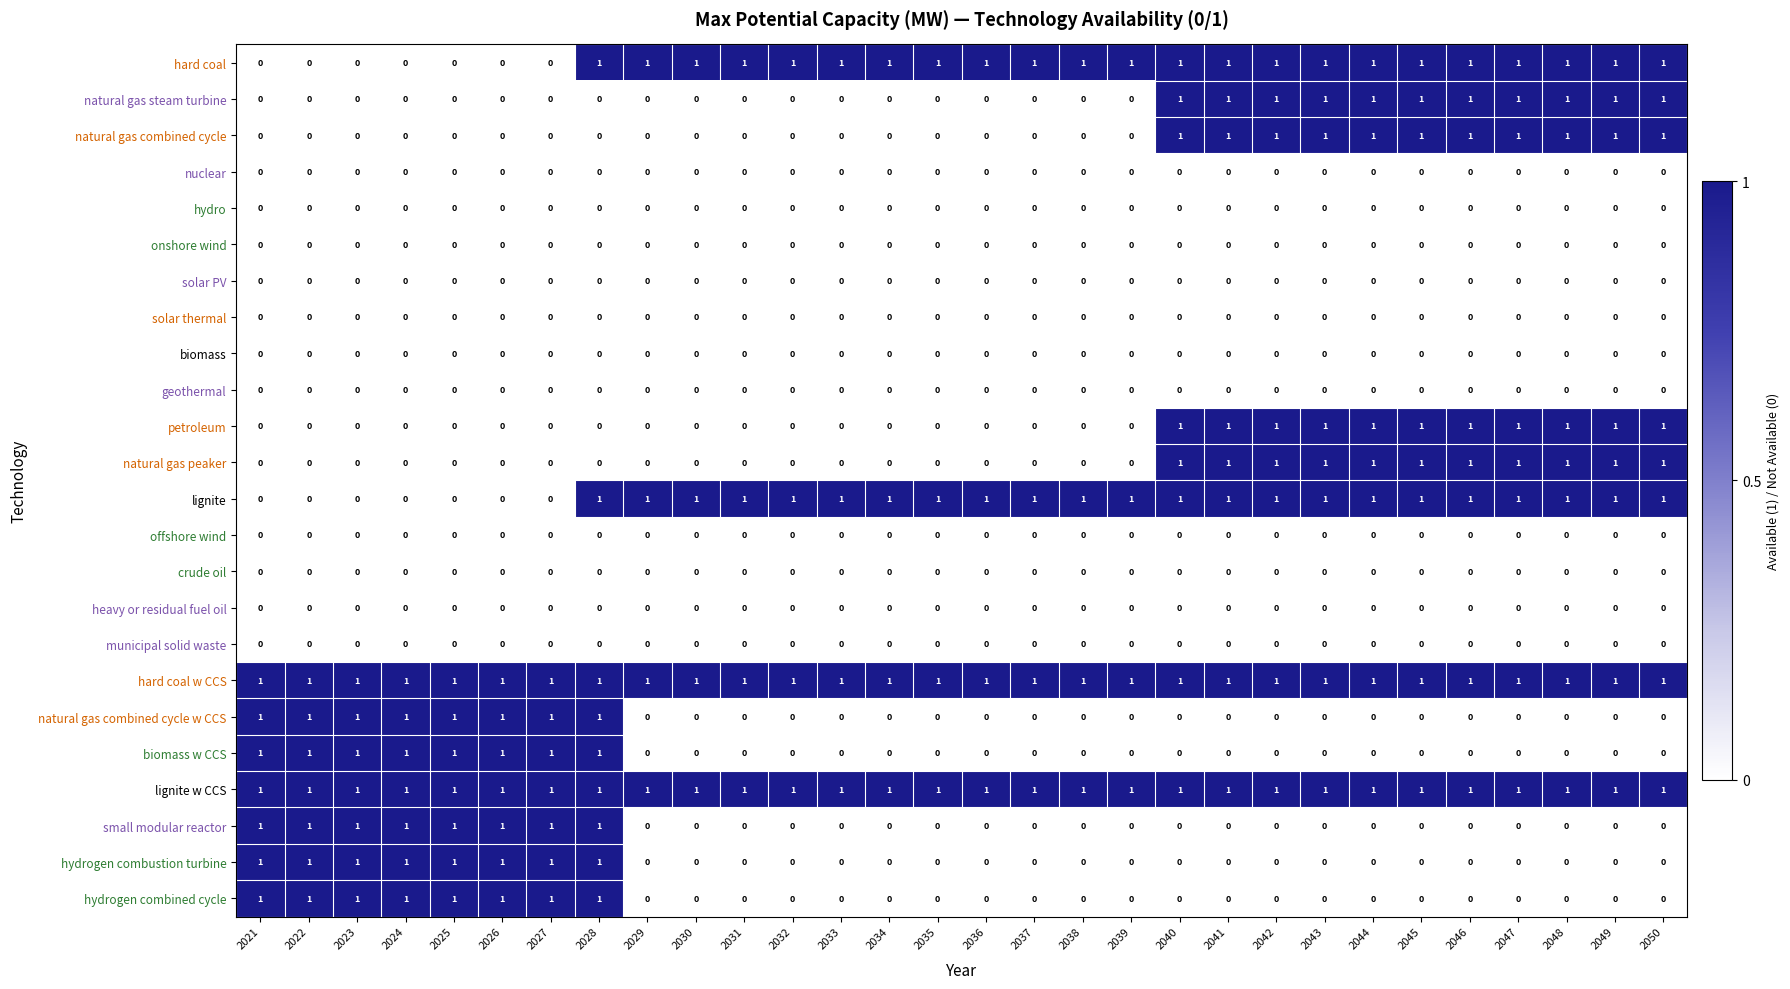

Count the number of categories in the chart.

30